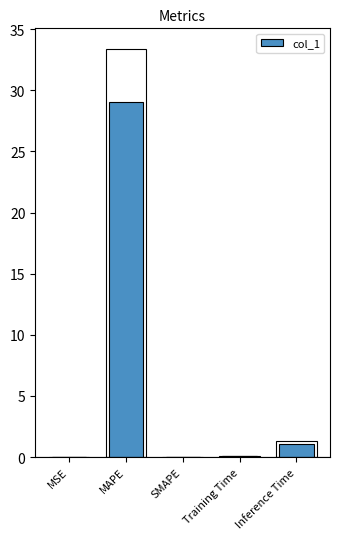

Reading right to left, list all the values displayed in this chart.

1.1	0.1	0.0	29.0	0.0